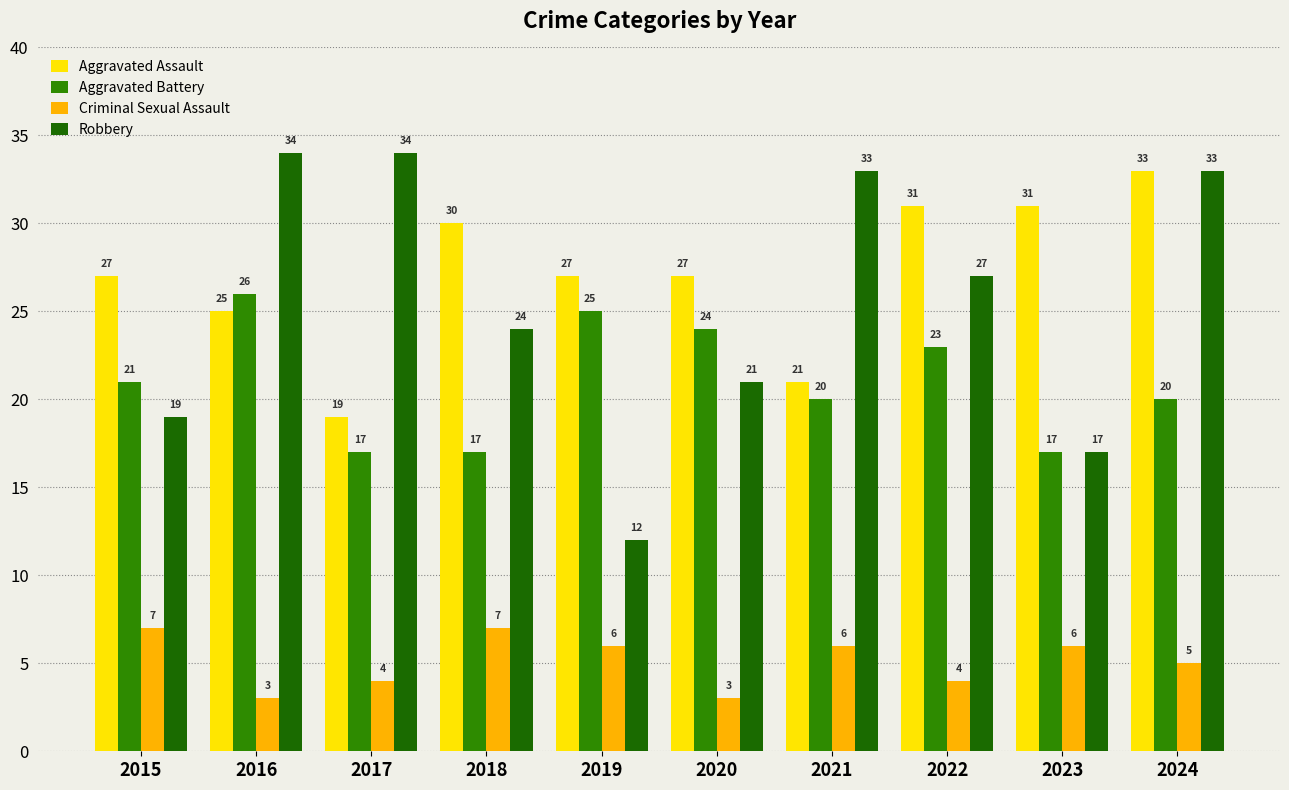

Count the Criminal Sexual Assault values in the range 4 to 6.

6